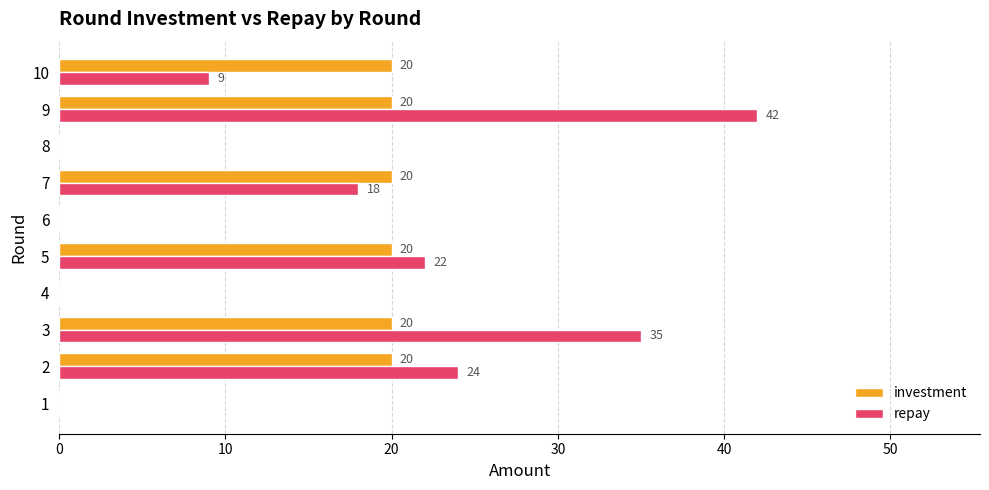

The value of investment at 8 is 0. True or false?

True